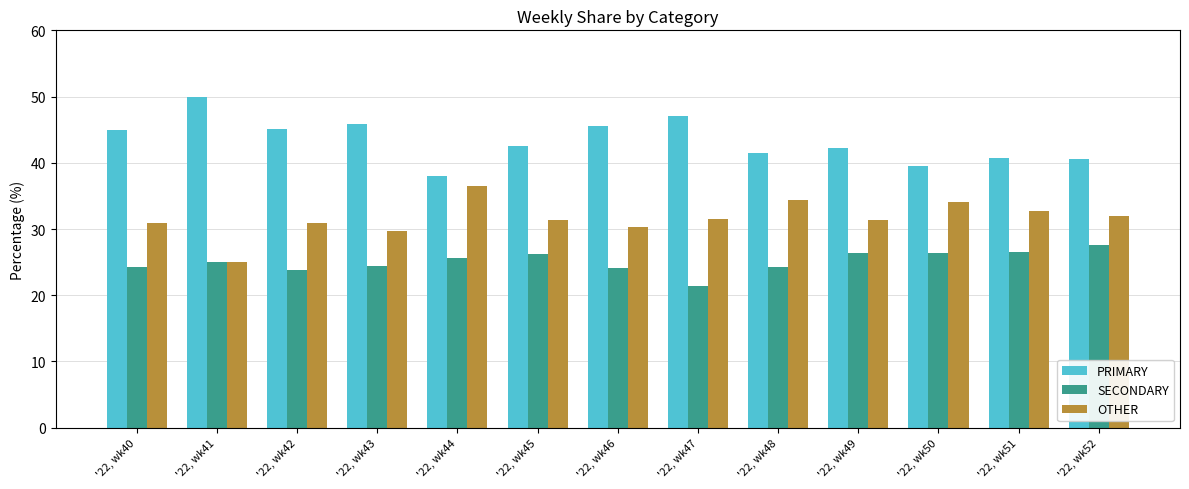

What is the spread (max minus min) of values at '22, wk41?

25.0